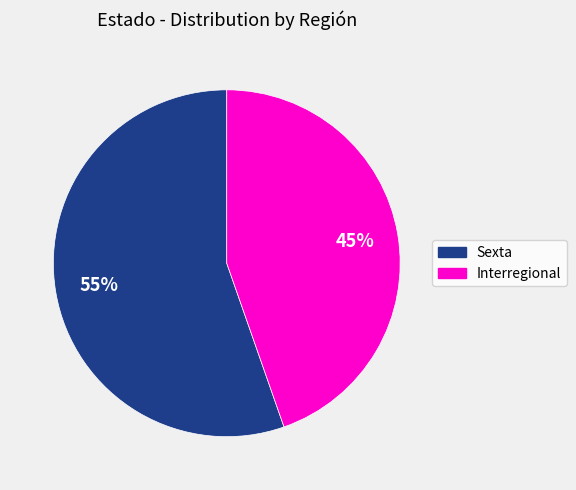

What is the ratio of the value at Interregional to the value at Sexta?

0.8